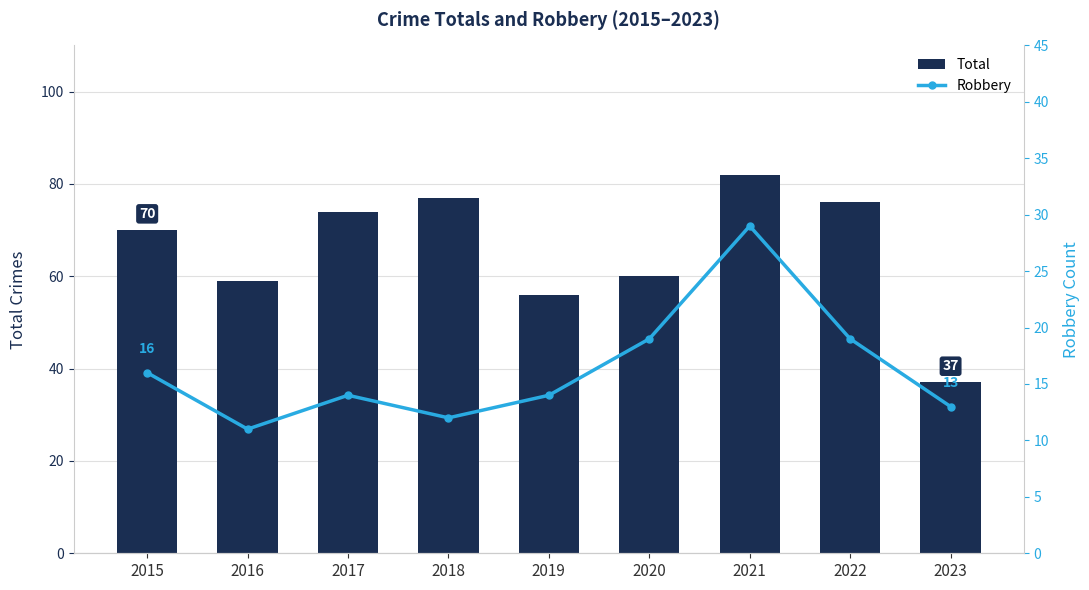

Which series has the largest range (max minus min)?

Total